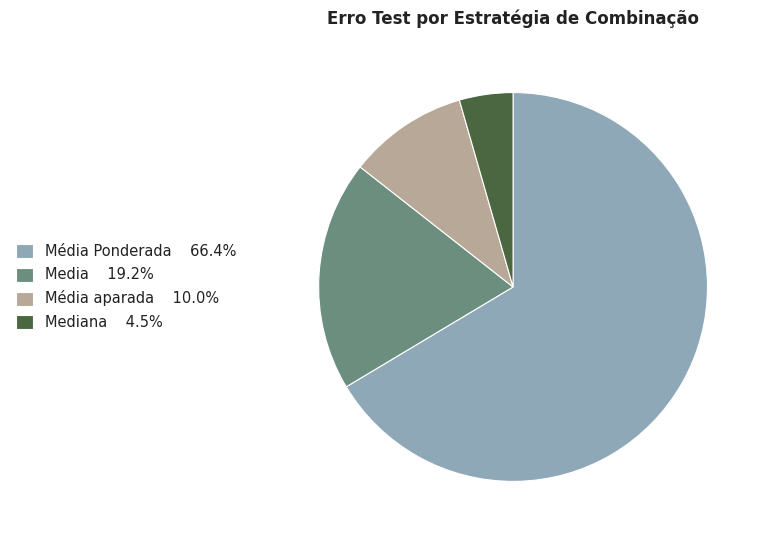

What is the ratio of the value at Media 19.2% to the value at Mediana 4.5%?

4.3